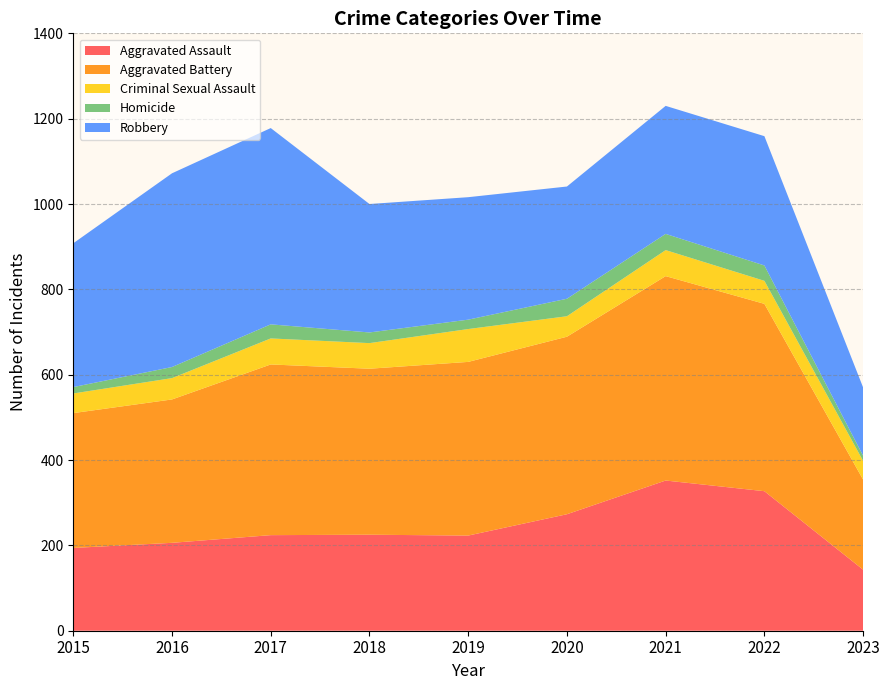

Reading left to right, list all the values displayed in this chart.

Aggravated Assault: 194	206	224	225	223	273	352	327	143
Aggravated Battery: 316	336	400	389	407	416	479	439	211
Criminal Sexual Assault: 46	50	61	60	77	48	61	54	44
Homicide: 15	26	33	25	22	41	38	36	12
Robbery: 337	454	460	301	287	263	300	303	160